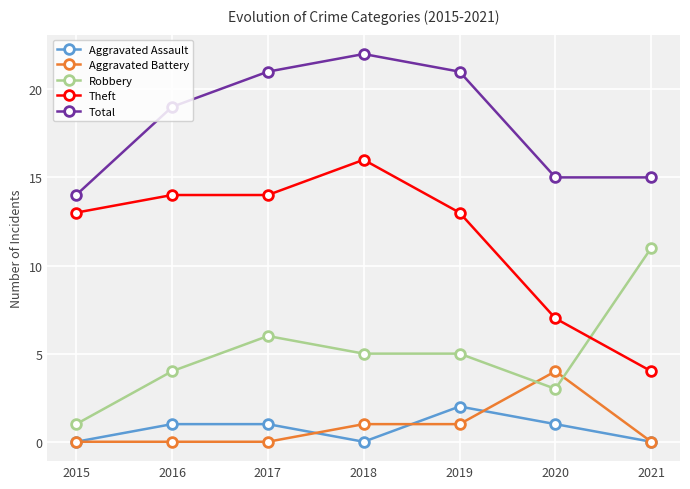

Count the Robbery values in the range 3 to 6.

5